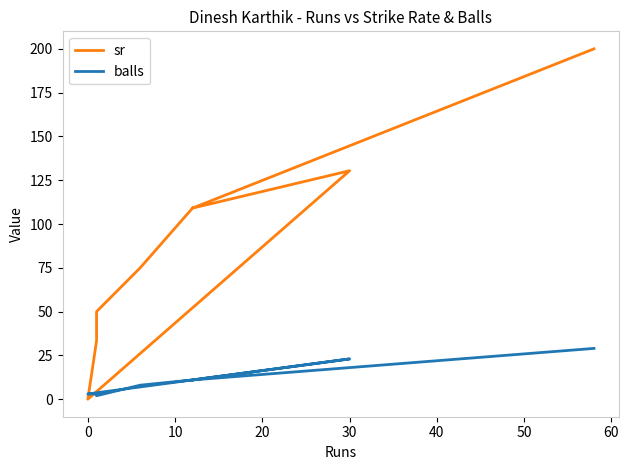

Rank the series by their maximum value, from lowest to highest.

balls, sr